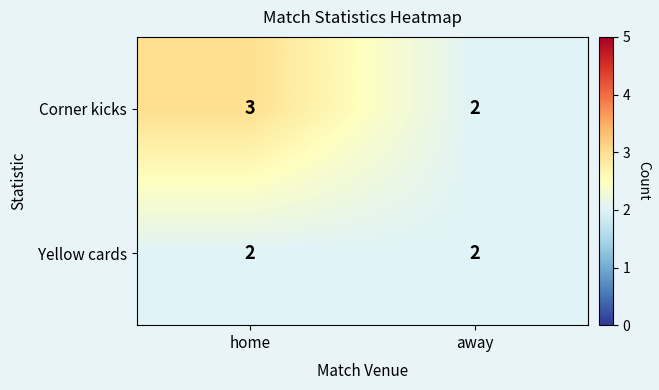

What is the total value across all series at home?

5